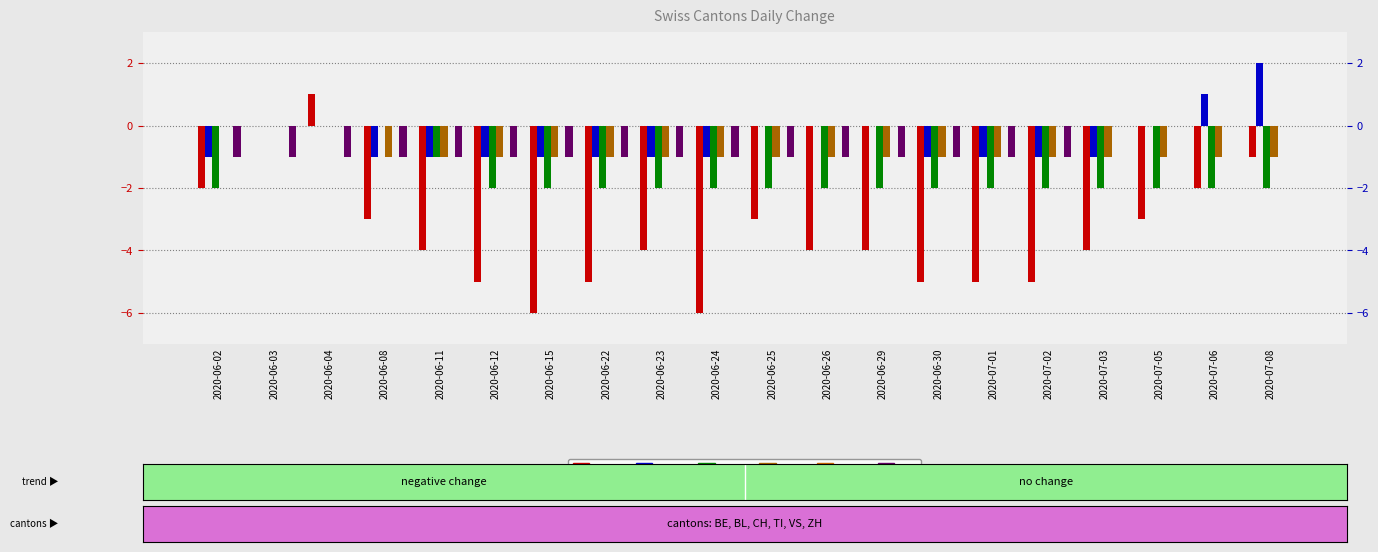

At how many categories does at least one series exceed -3?

20